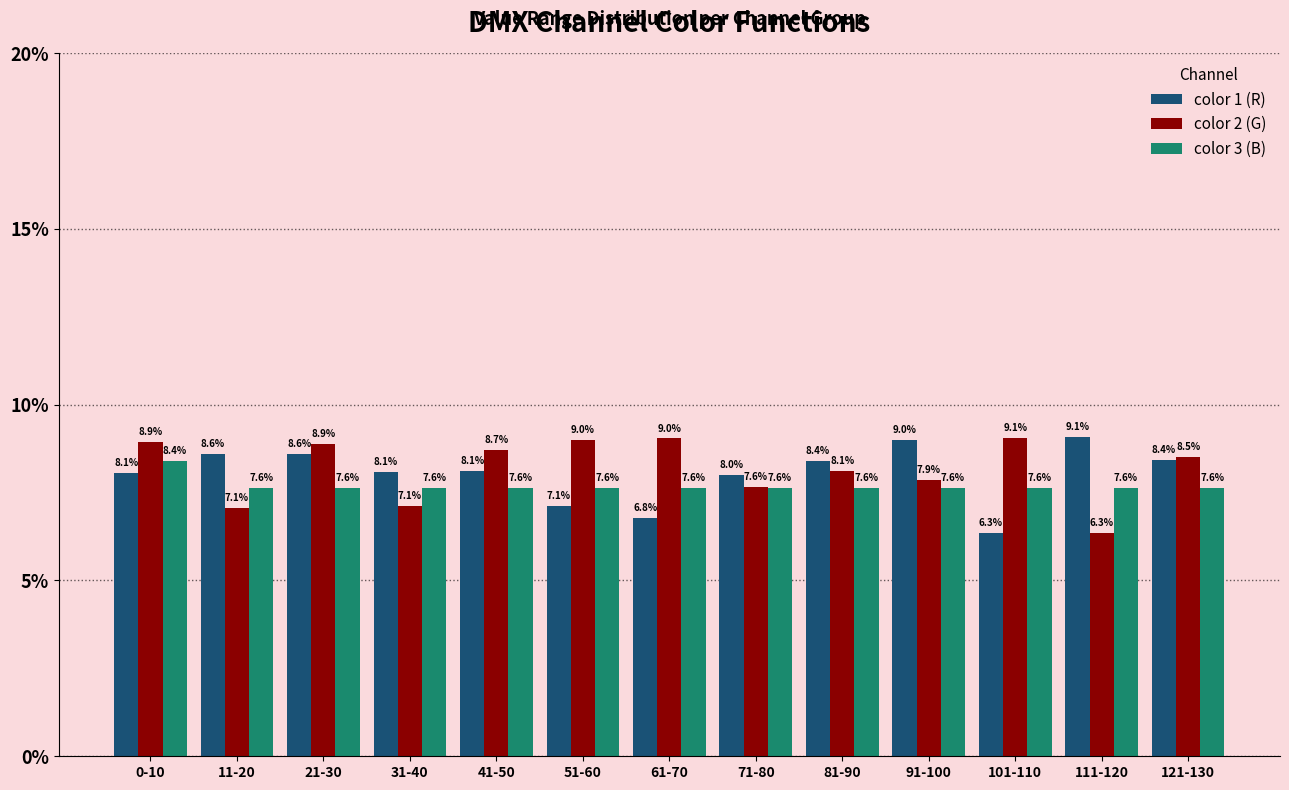

What is the minimum value for color 3 (B)?

7.6